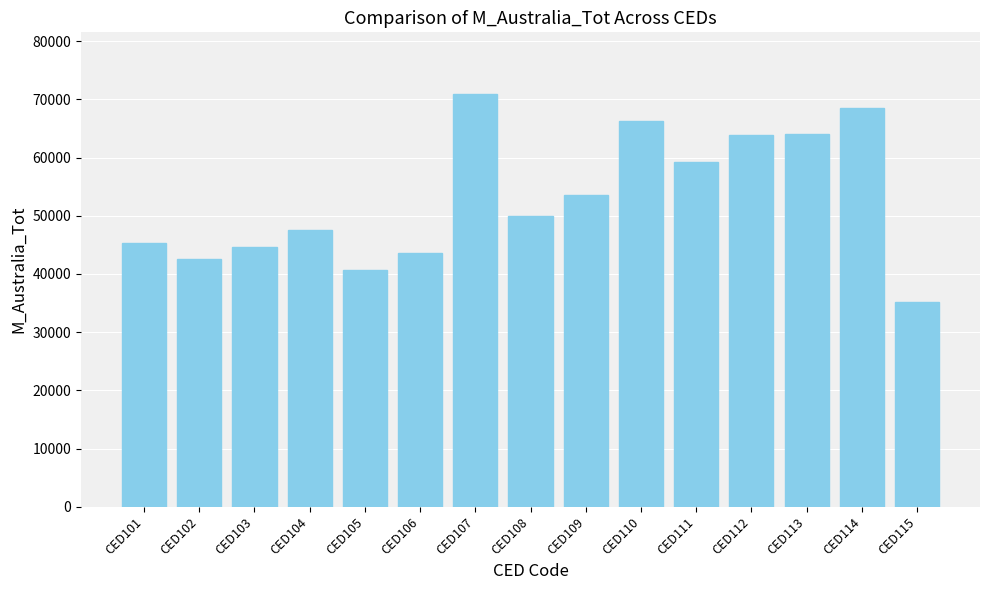

The value at CED111 is 39119. True or false?

False